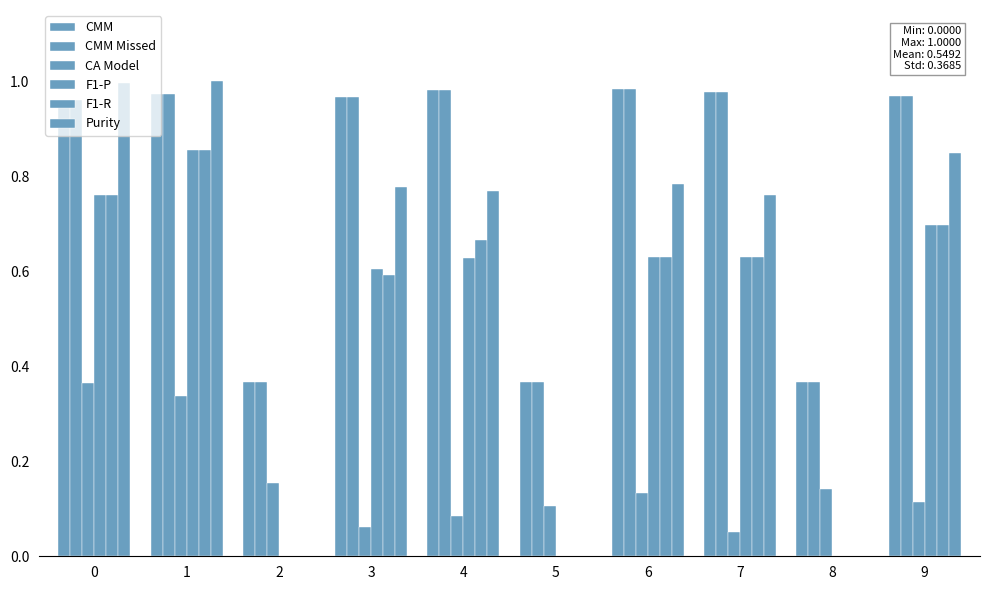

Are the bars horizontal?

No